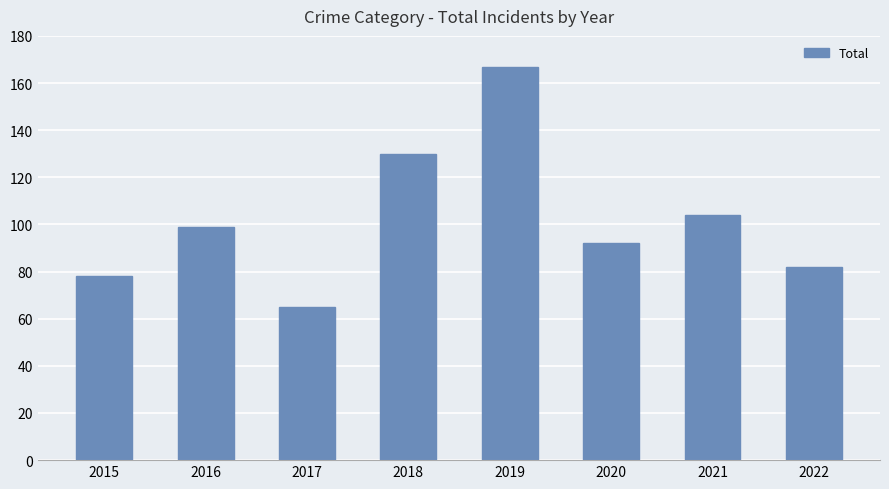

The chart shows a value of 52 at 2016. True or false?

False